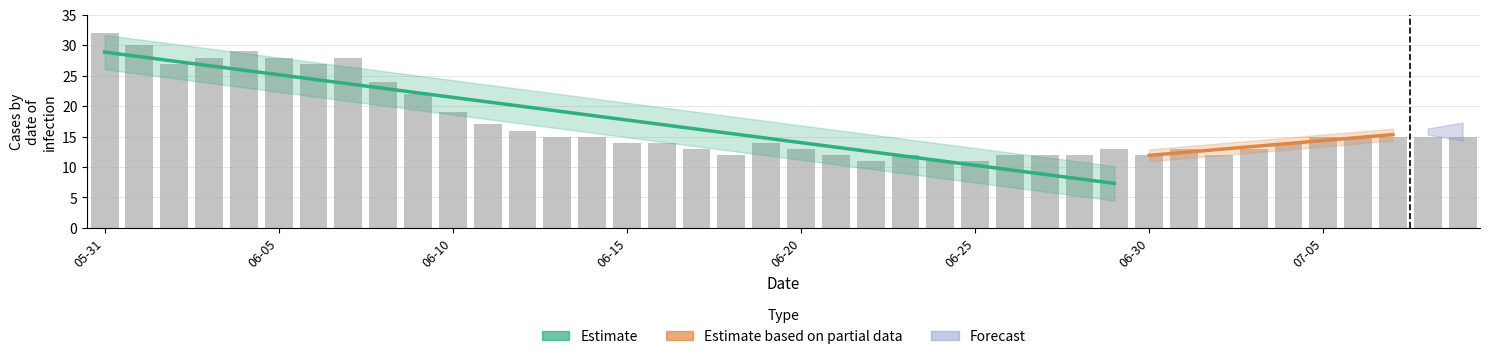

What position from the right is 2020-06-29?

11